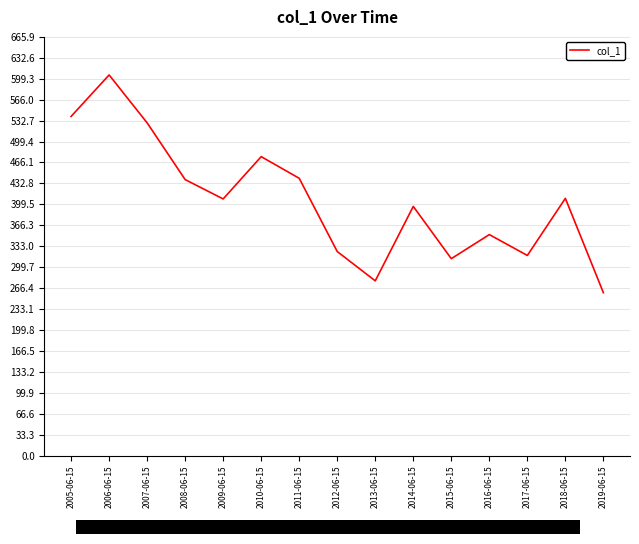

Is it true that the value at 2016-06-15 is 351.4?

True